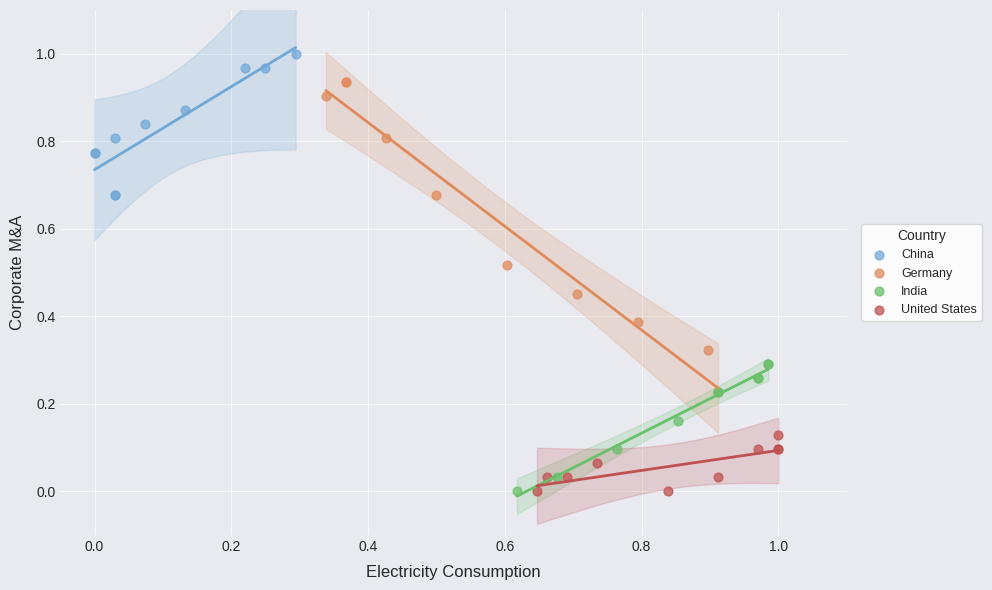

Which series reaches the maximum Y coordinate?

China